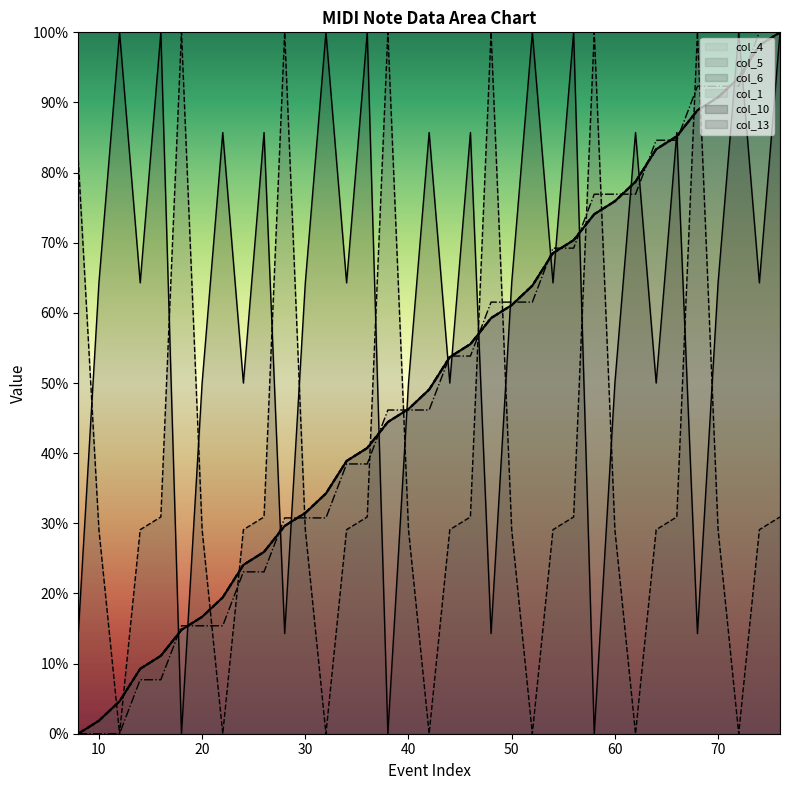

What is the difference between the maximum and second lowest values in the col_1 series?

100.0